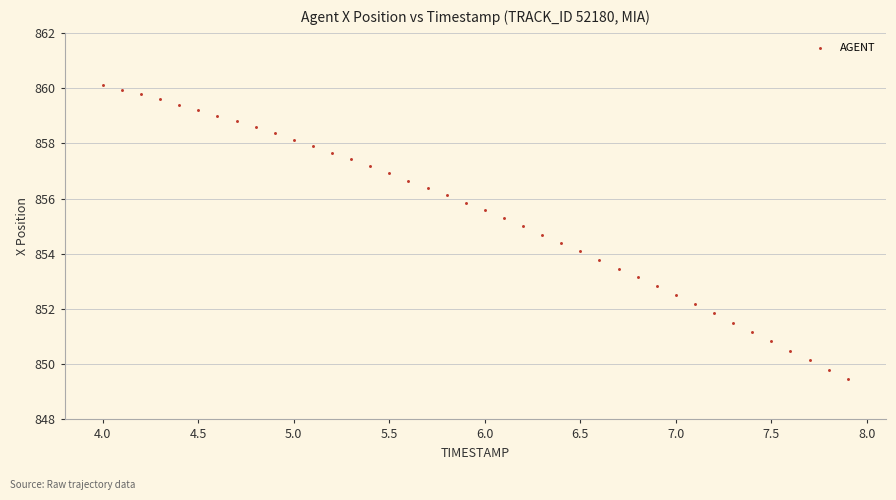

What is the range of X values (max minus min)?

3.9